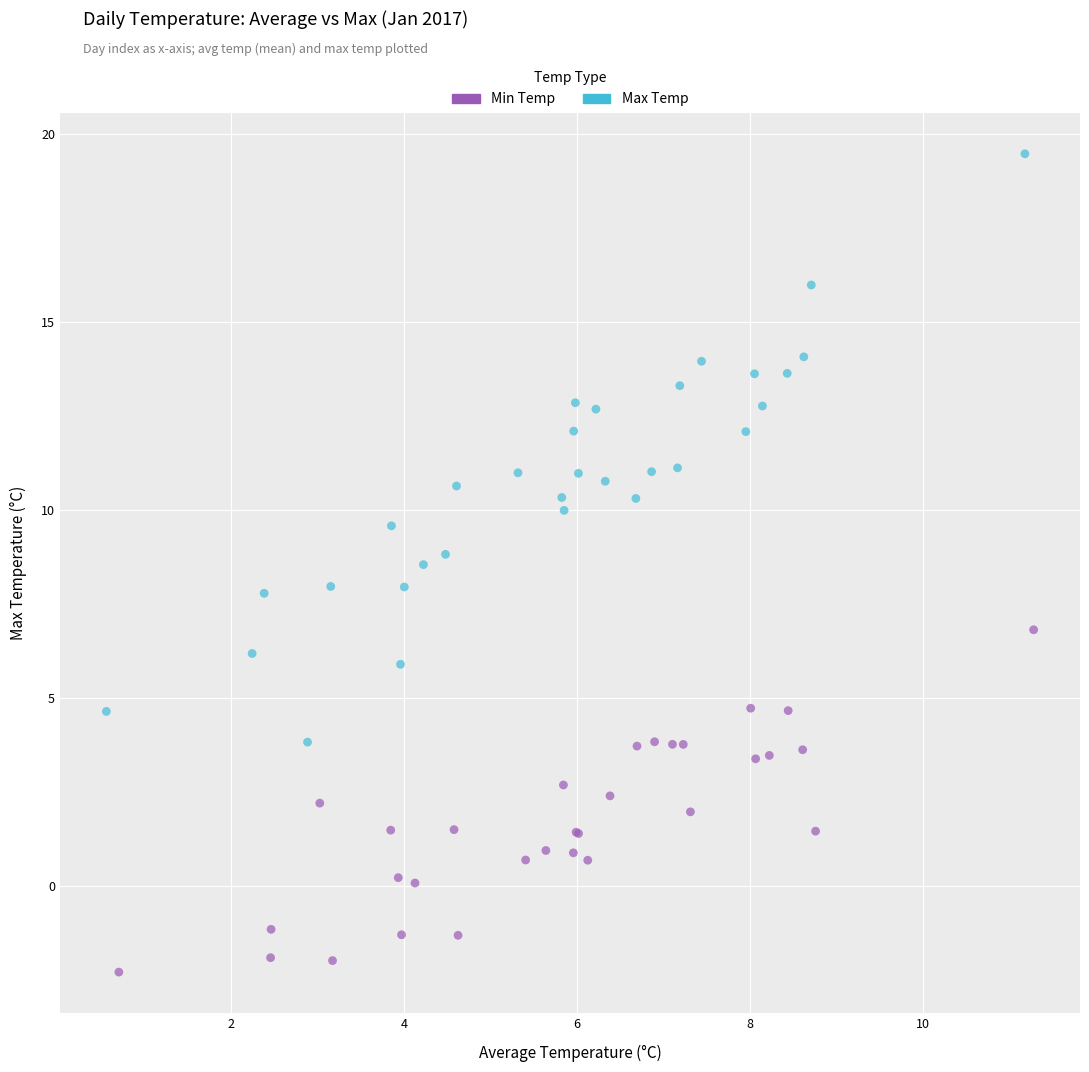

Which series contains the lowest Y value?

Min Temp